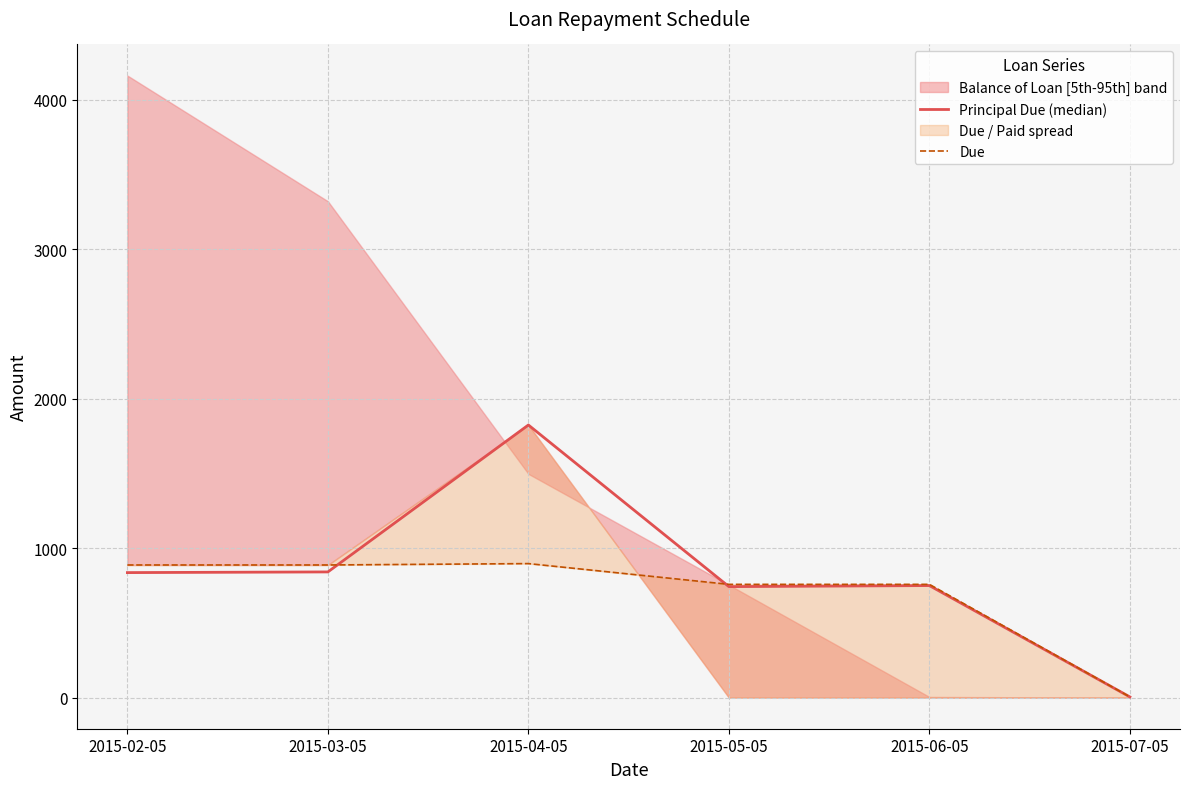

Which label corresponds to the smallest value in the chart?

2015-07-05